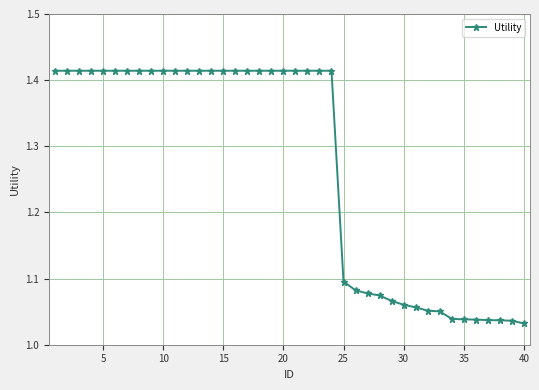

What is the sum of all values?

50.8